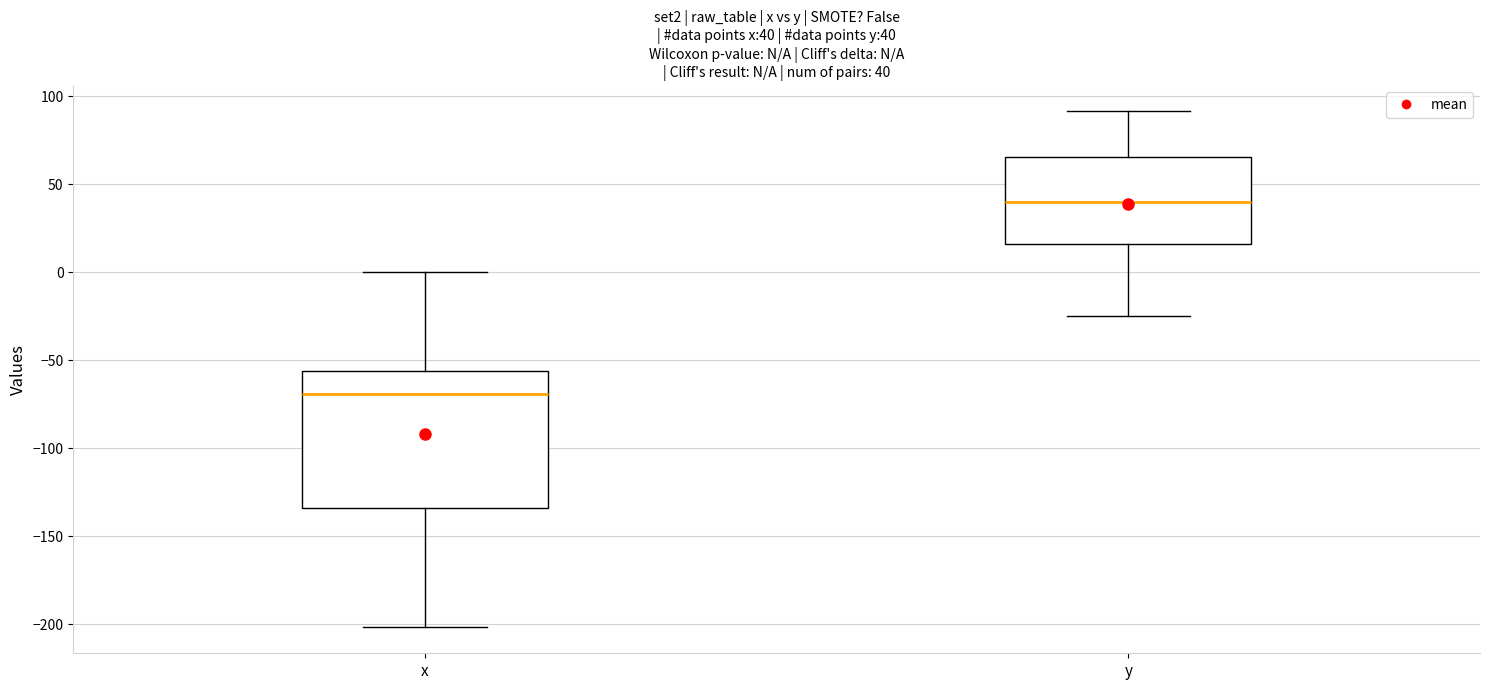

Which box is the tallest, from its lower edge to its upper edge?

x